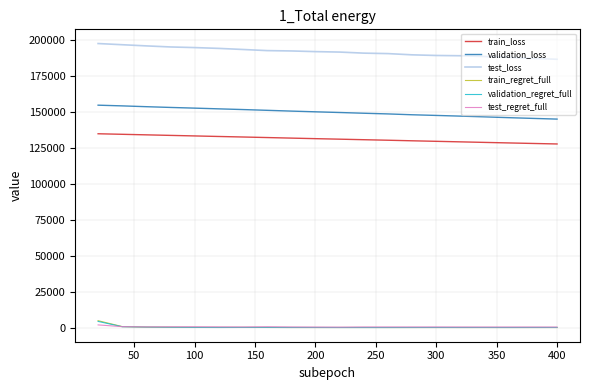

True or false: train_loss and test_loss cross at least once.

False